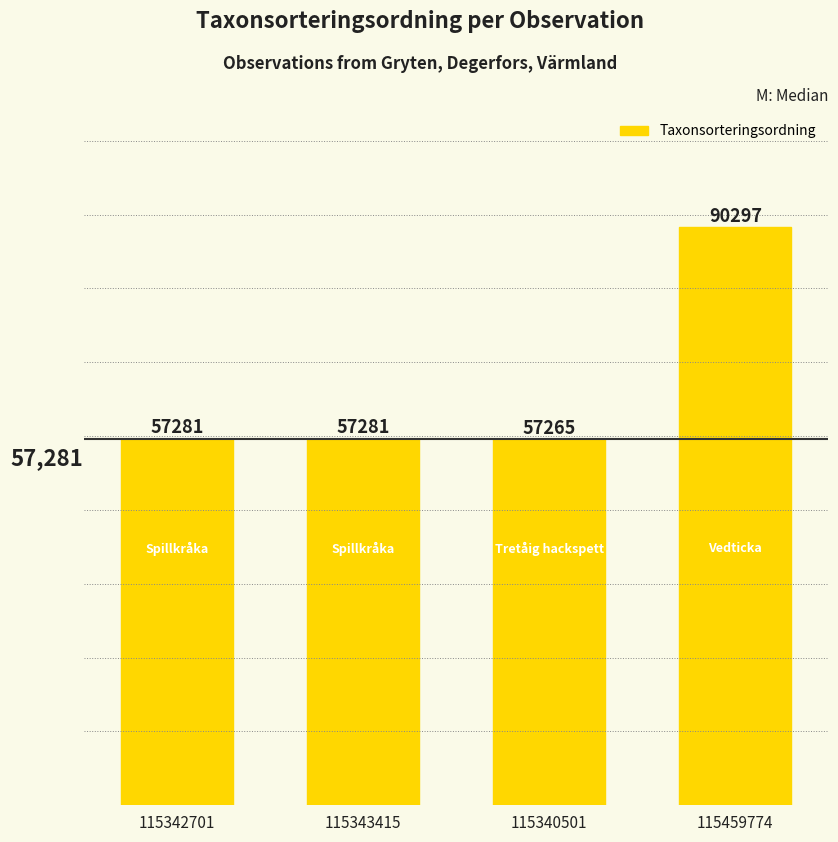

What is the value of the 4th bar from the left?

90297